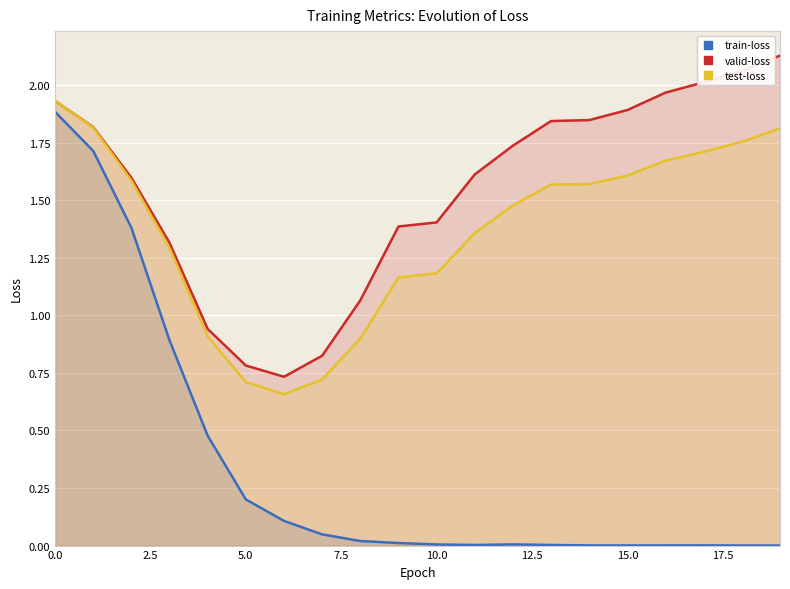

Rank the series by their maximum value, from highest to lowest.

valid-loss, test-loss, train-loss